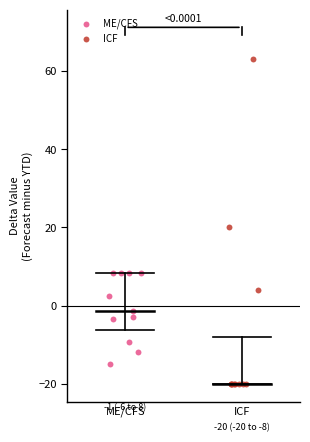

Which series has the largest Y range (max minus min)?

ICF